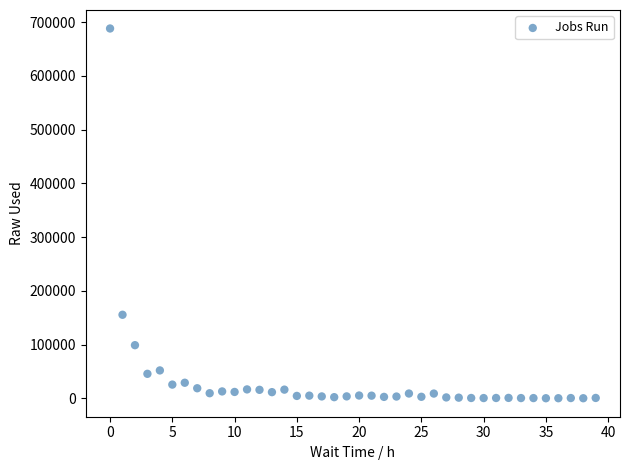

What Y value in the scatter plot is closest to 344169?

155434.4